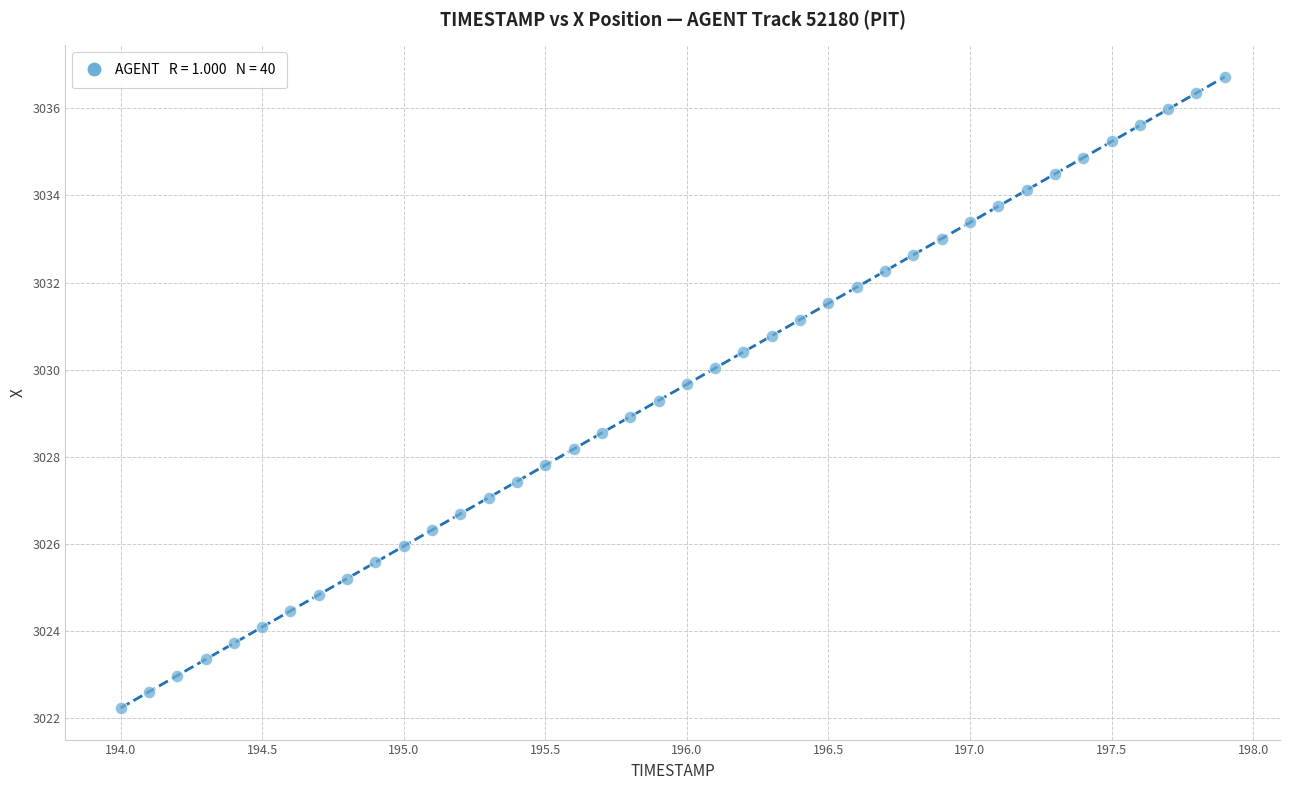

What is the range of X values (max minus min)?

3.9